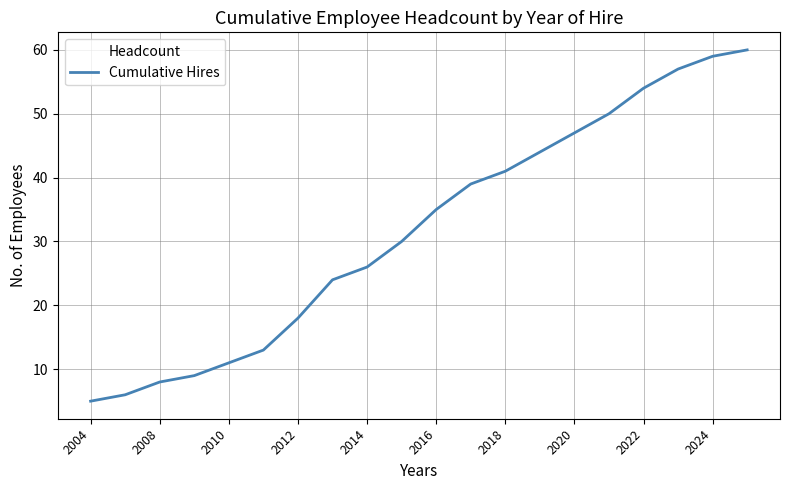

What is the maximum value shown in the chart?

60